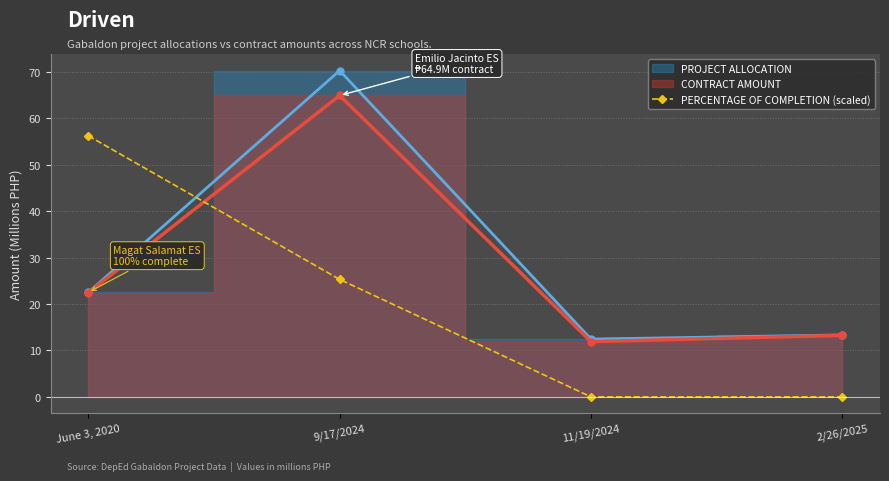

Is it true that the value at June 3, 2020 is 56.2?

True